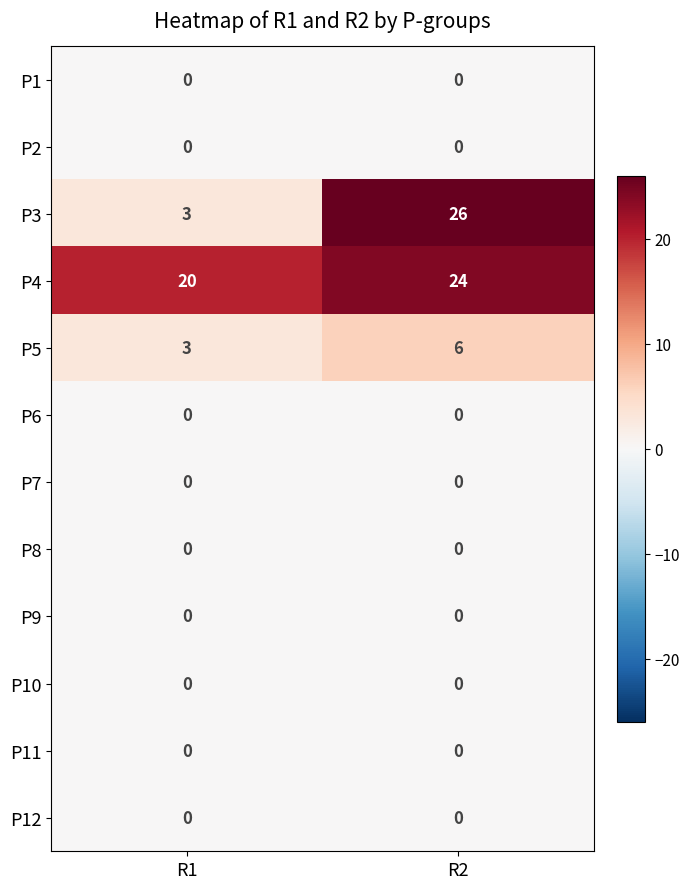

At which category is the sum across all series the highest?

R2